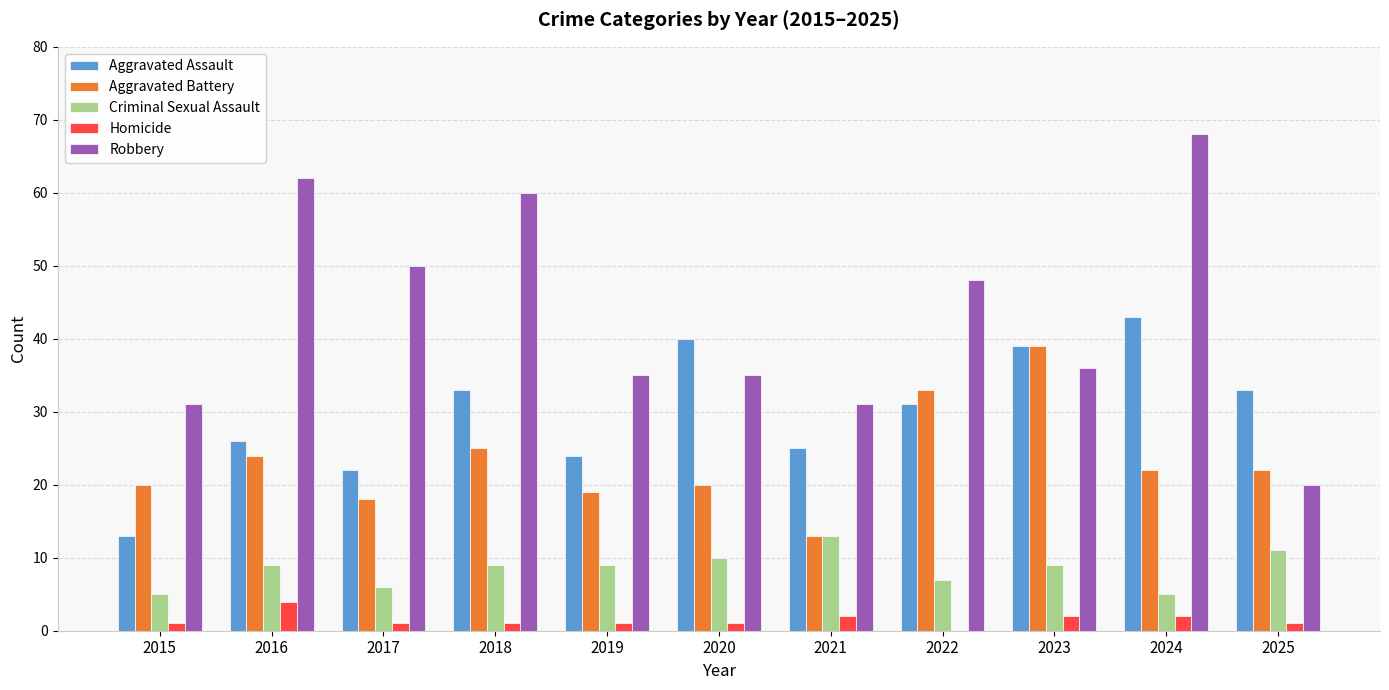

Is the value of Aggravated Battery at 2024 greater than the value of Aggravated Assault at 2020?

No